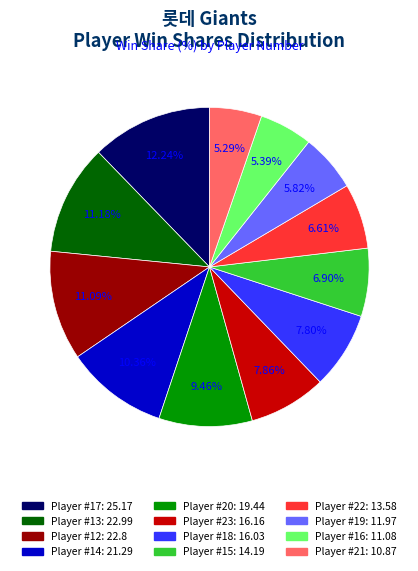

Does any single category account for the majority?

No